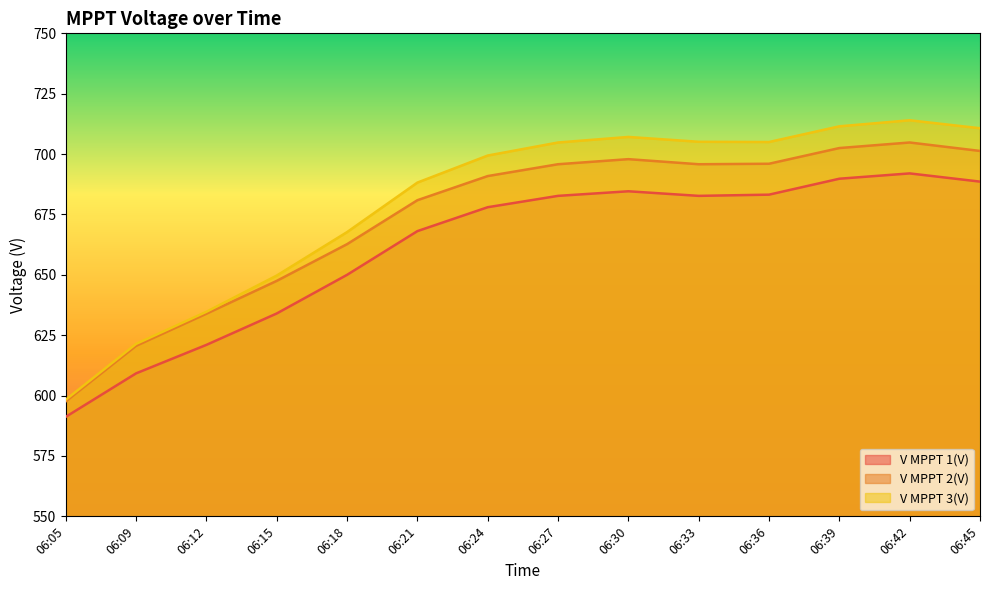

Which series changed the most between 06:15 and 06:42?

V MPPT 3(V)